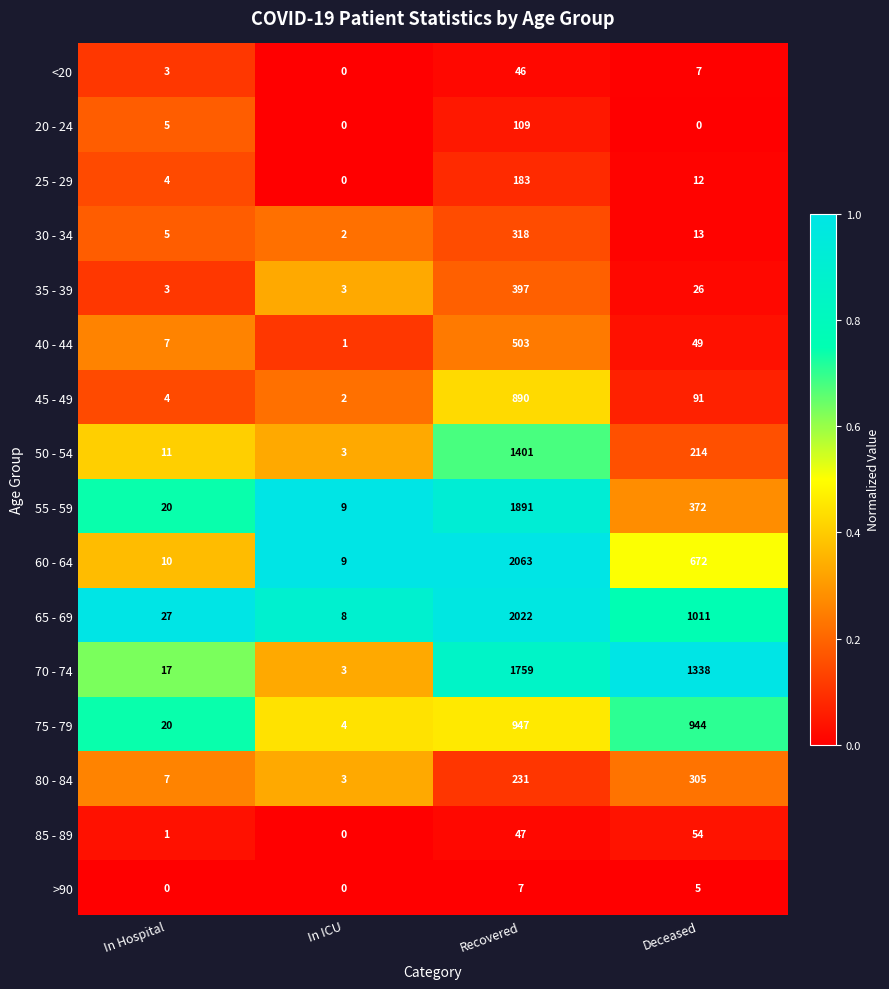

What is the greatest value displayed?

2063